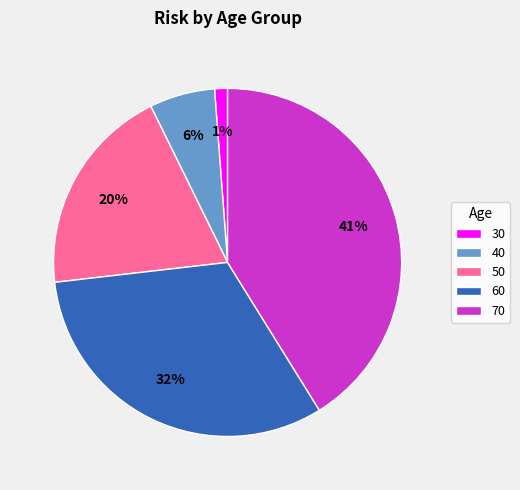

Does 40 account for over 50% of the chart?

No